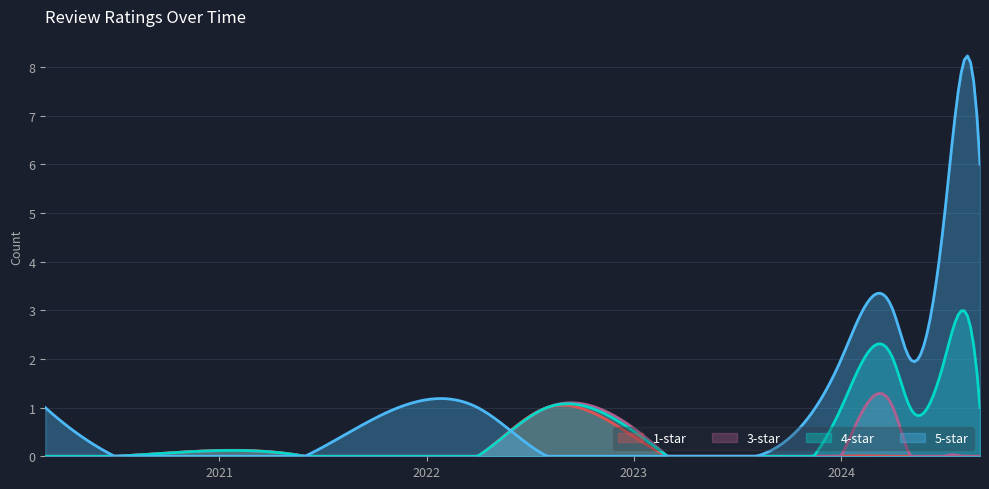

The value of 4-star at 2024-04 is 2. True or false?

True